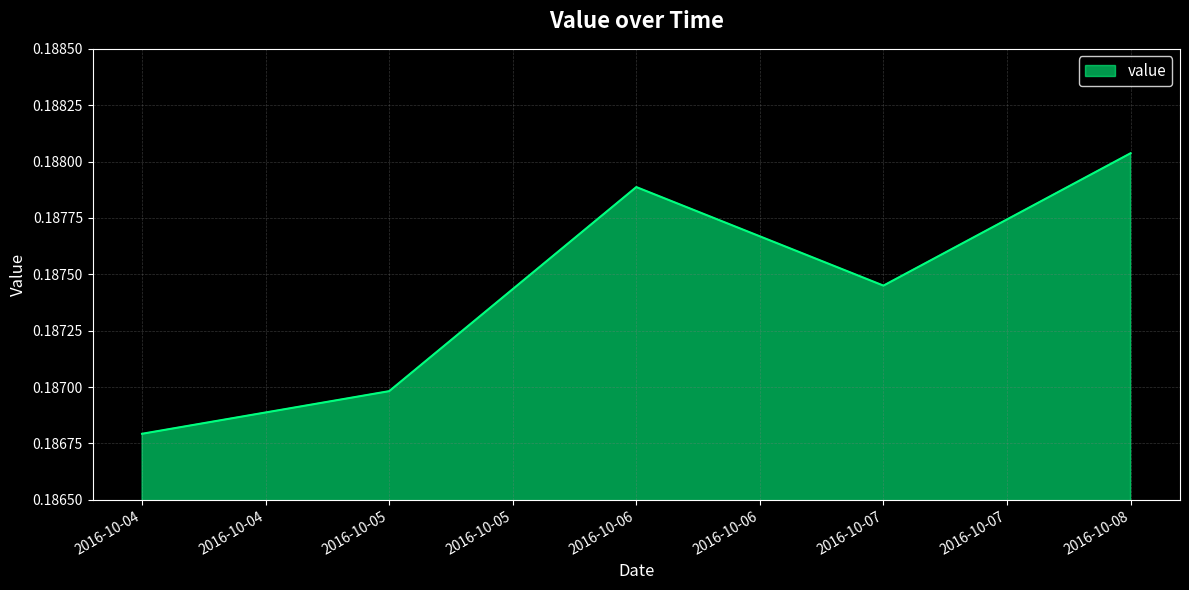

True or false: the data has more than 0 interior local peaks.

True